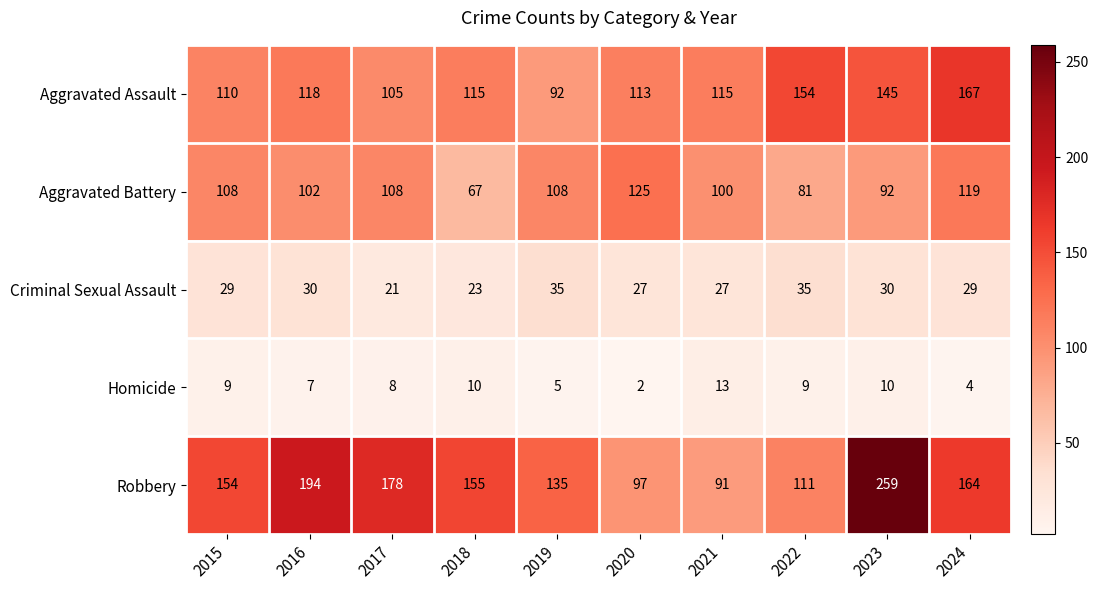

At which label does Aggravated Assault first exceed 115?

2016